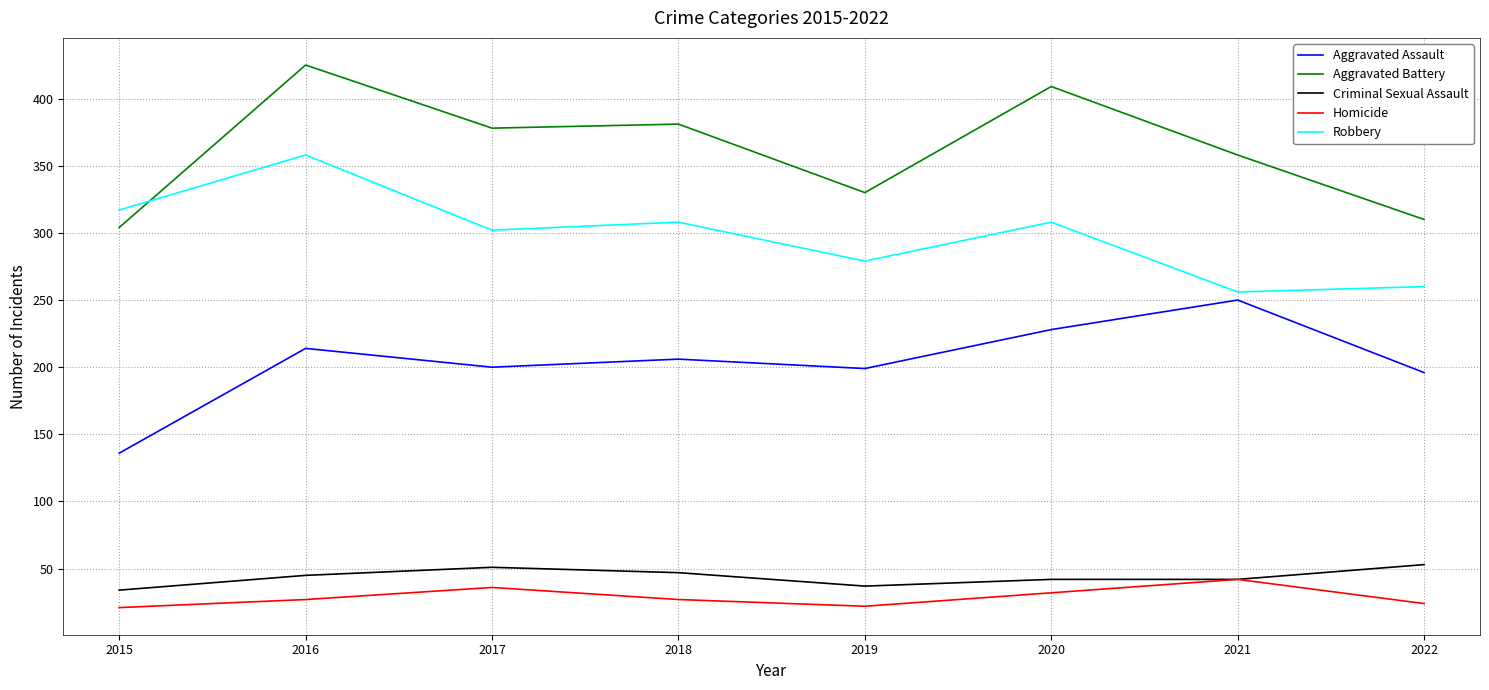

Rank the series at 2022 from lowest to highest value.

Homicide, Criminal Sexual Assault, Aggravated Assault, Robbery, Aggravated Battery